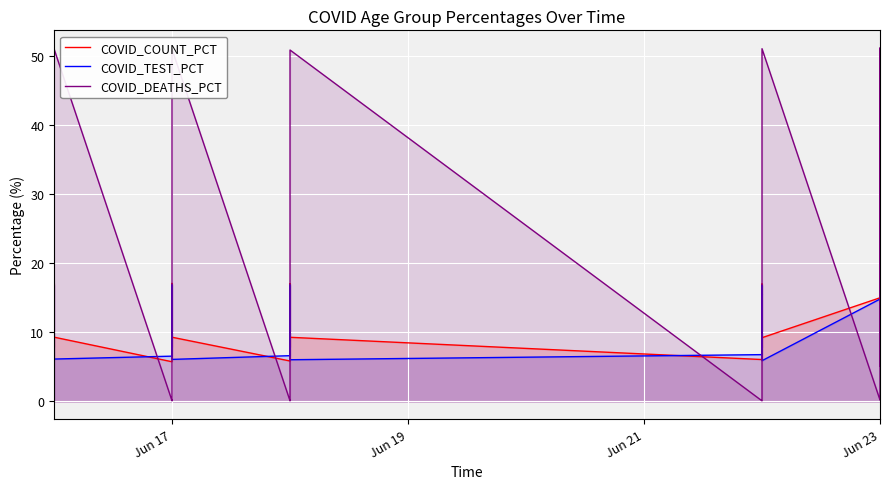

How many lines are shown in the chart?

3